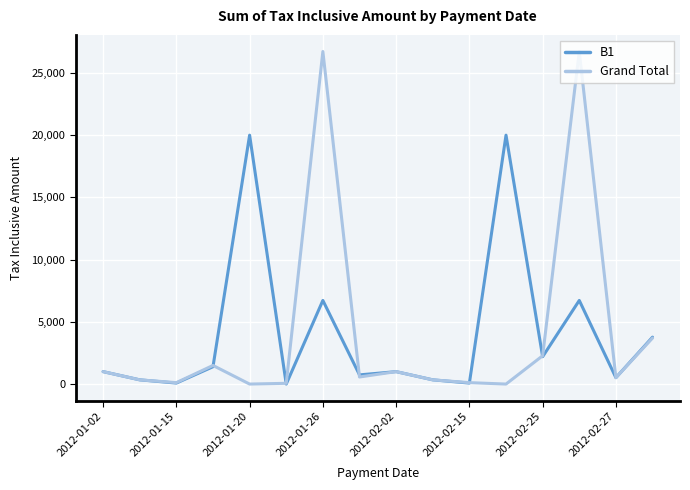

Which series has the widest spread of values?

Grand Total